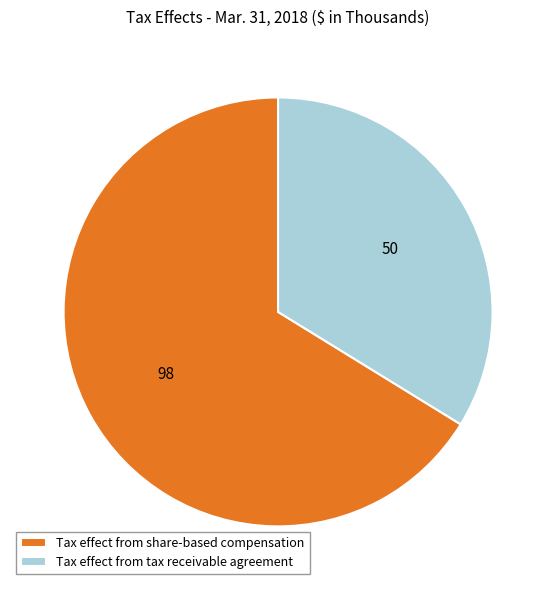

Is the sum of Tax effect from share-based compensation and Tax effect from tax receivable agreement greater than half?

Yes